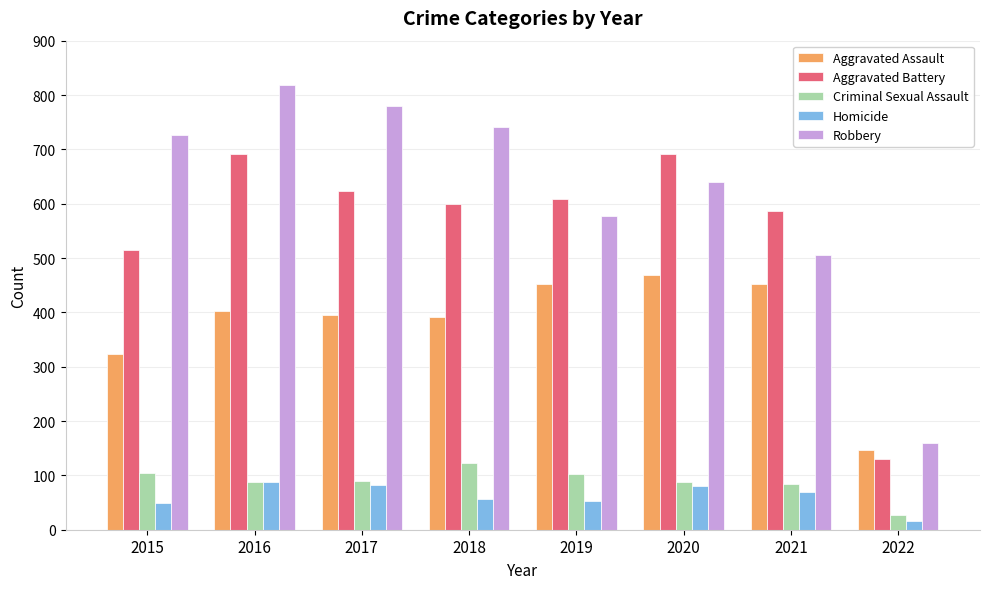

At which category does the chart reach its minimum across all series?

2022